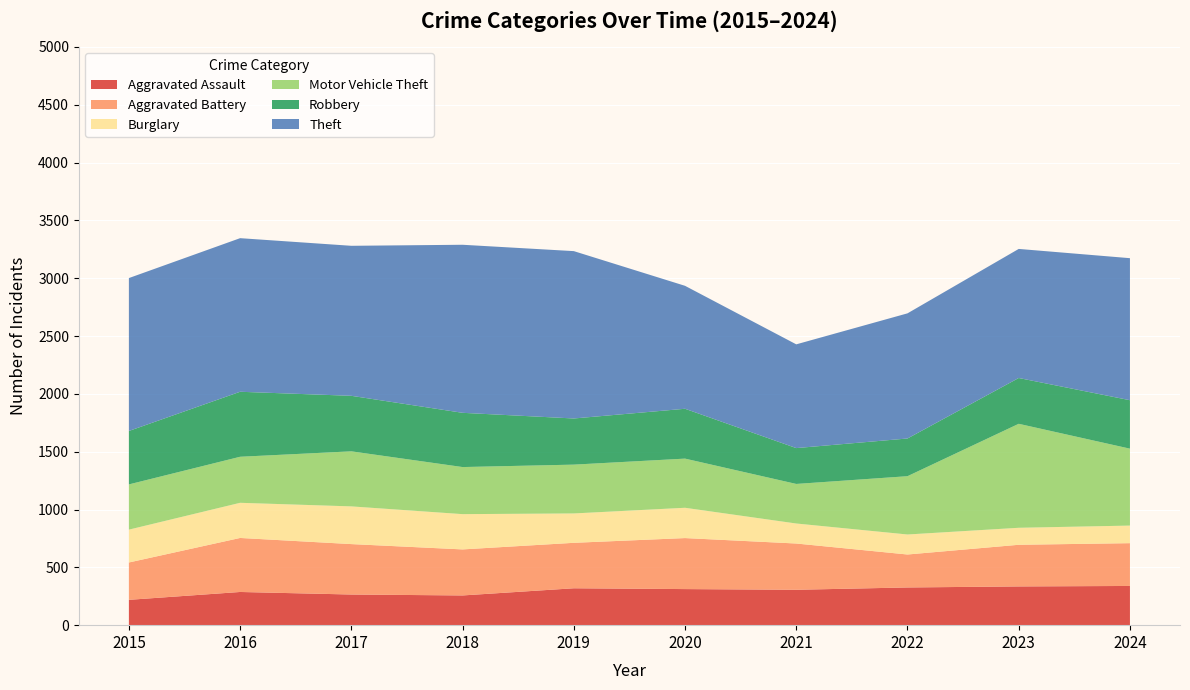

Reading left to right, list all the values displayed in this chart.

Aggravated Assault: 2015=219	2016=287	2017=265	2018=257	2019=319	2020=312	2021=306	2022=326	2023=335	2024=339
Aggravated Battery: 2015=323	2016=467	2017=436	2018=398	2019=393	2020=441	2021=400	2022=285	2023=360	2024=370
Burglary: 2015=284	2016=304	2017=326	2018=305	2019=254	2020=262	2021=173	2022=173	2023=147	2024=152
Motor Vehicle Theft: 2015=391	2016=398	2017=476	2018=407	2019=422	2020=425	2021=342	2022=504	2023=899	2024=665
Robbery: 2015=462	2016=562	2017=480	2018=469	2019=399	2020=431	2021=310	2022=326	2023=396	2024=419
Theft: 2015=1322	2016=1328	2017=1297	2018=1453	2019=1447	2020=1063	2021=897	2022=1082	2023=1116	2024=1228